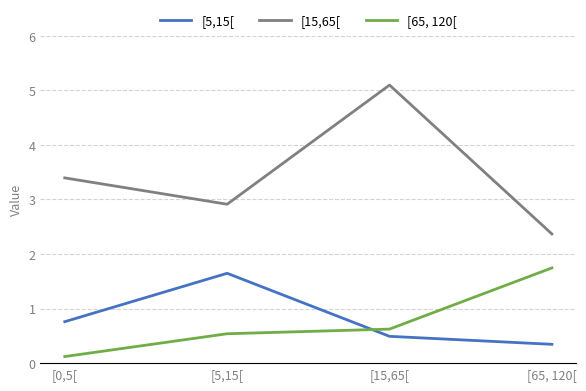

True or false: [5,15[ and [15,65[ cross at least once.

False